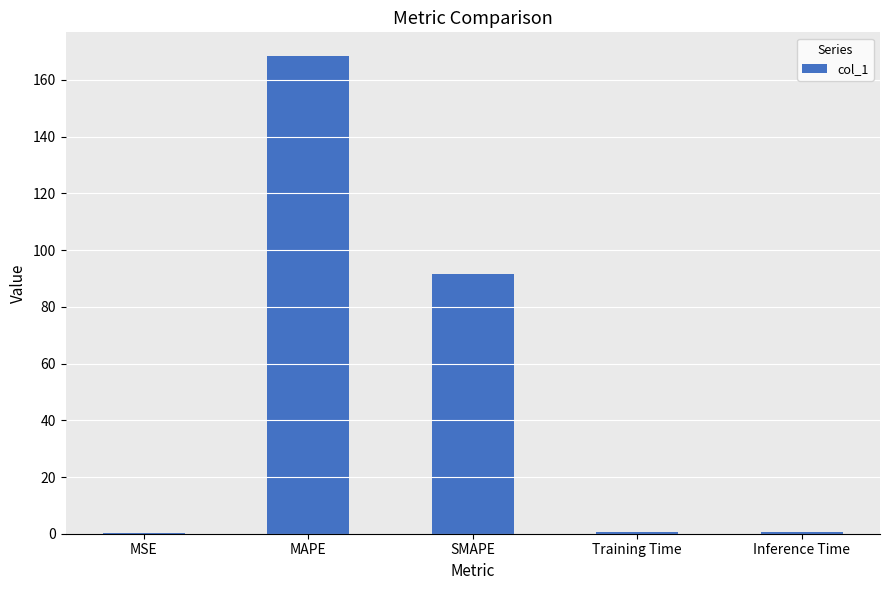

Are the bars grouped side by side (vs. stacked)?

No